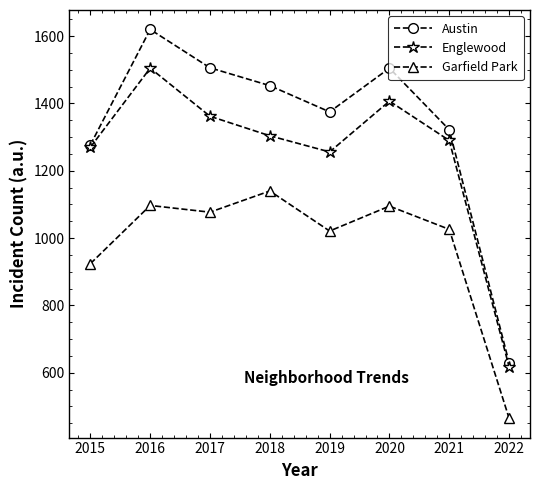

The Garfield Park series shows 1140 at 2018. True or false?

True